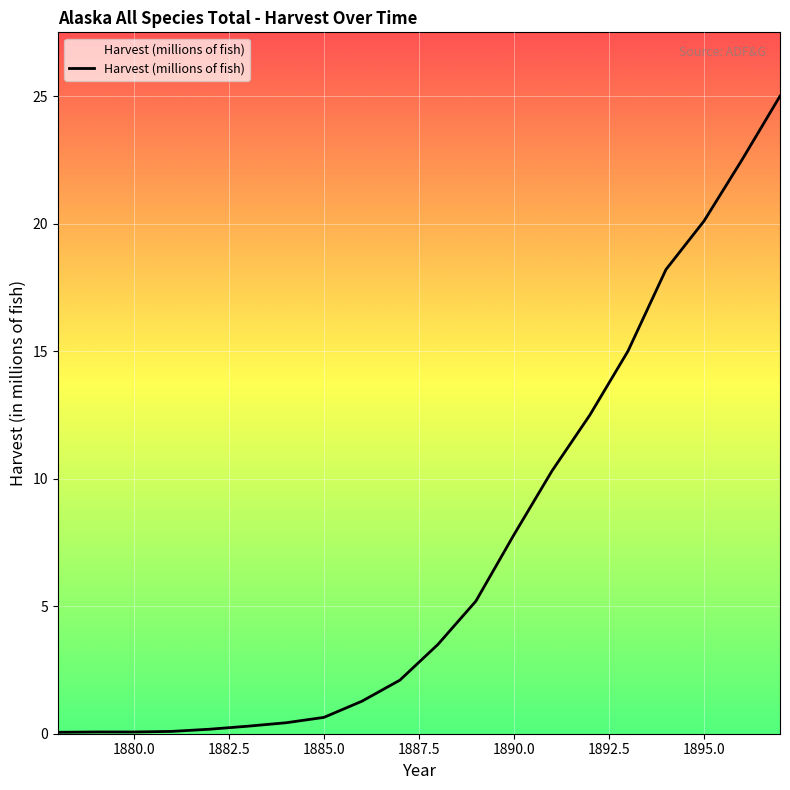

What is the value of the 11th point from the left?

3.5